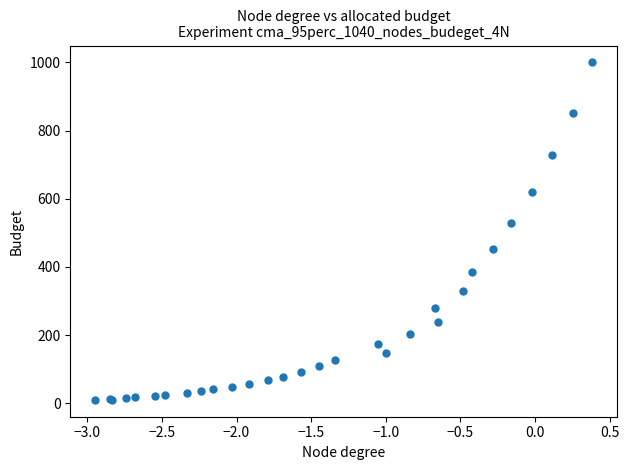

What Y value in the scatter plot is closest to 505?

529